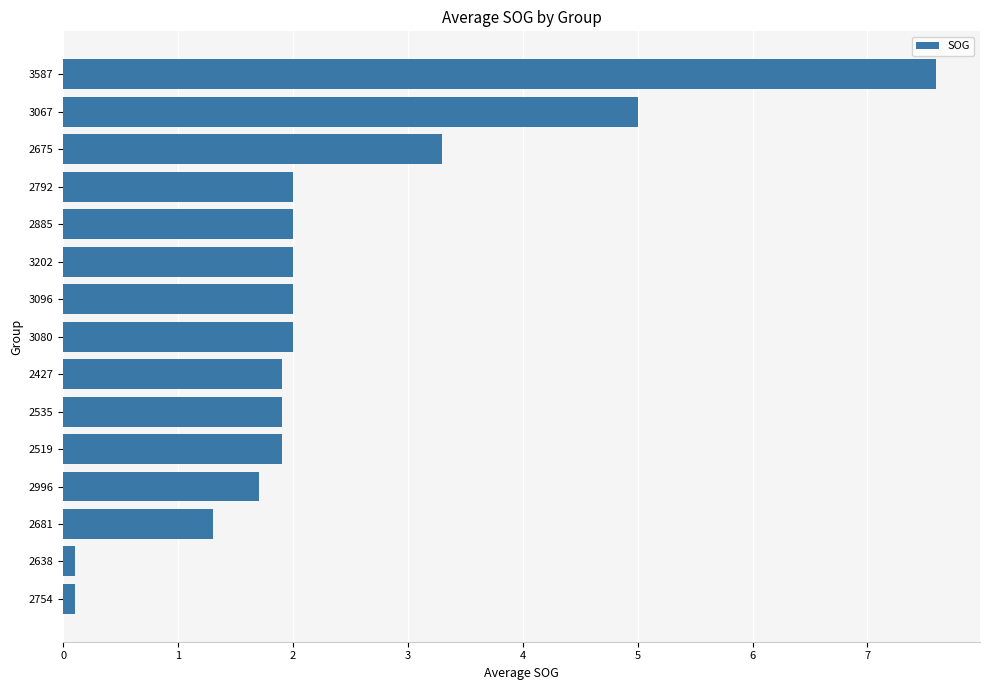

What is the minimum value shown in the chart?

0.1